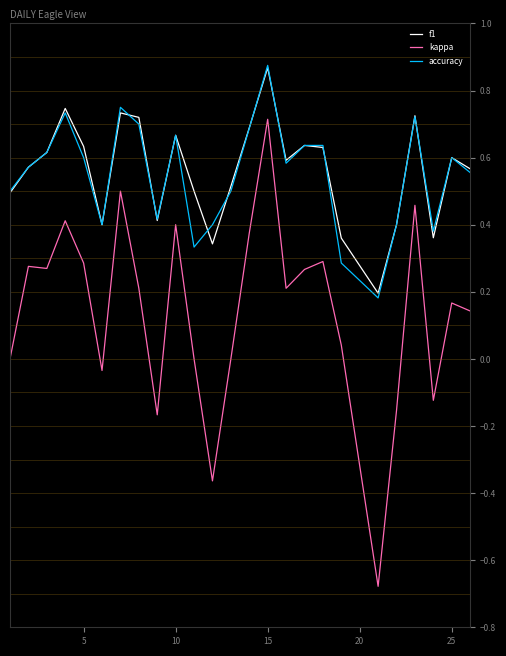

Which series has the largest range (max minus min)?

kappa